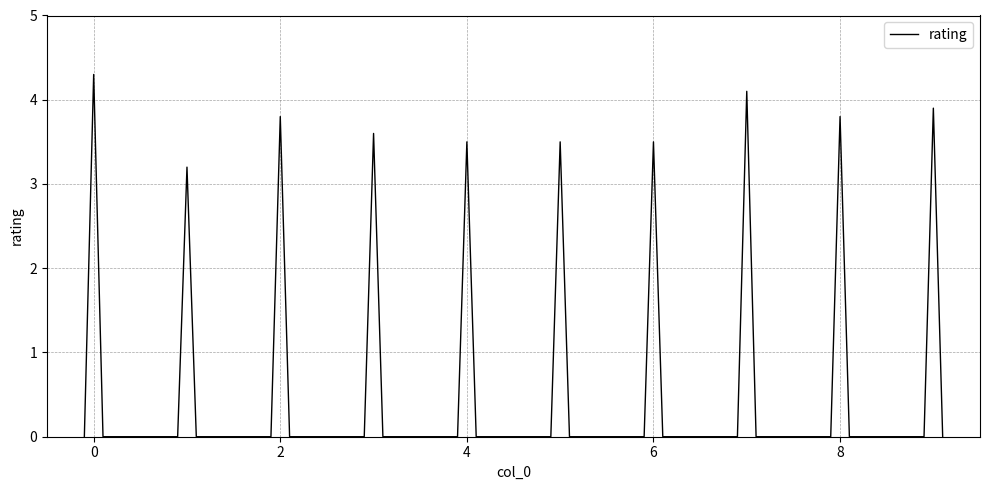

What is the maximum value shown in the chart?

4.3